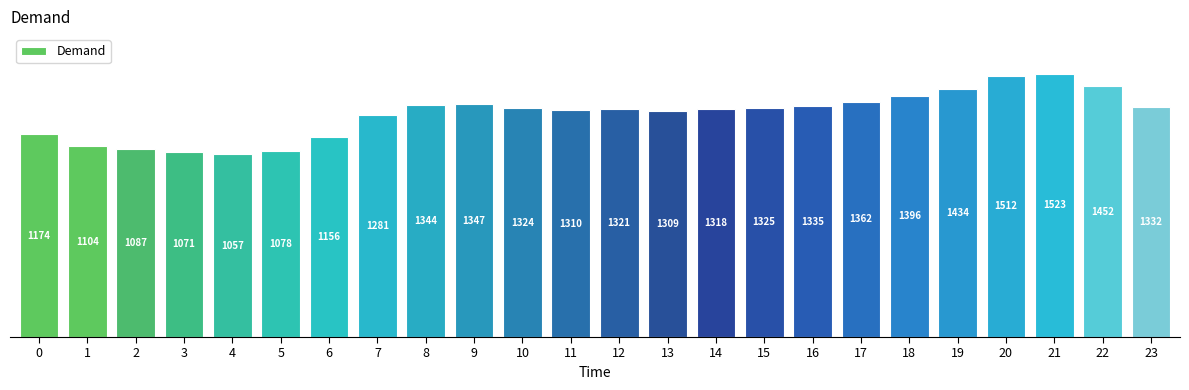

Which label corresponds to the smallest value in the chart?

4